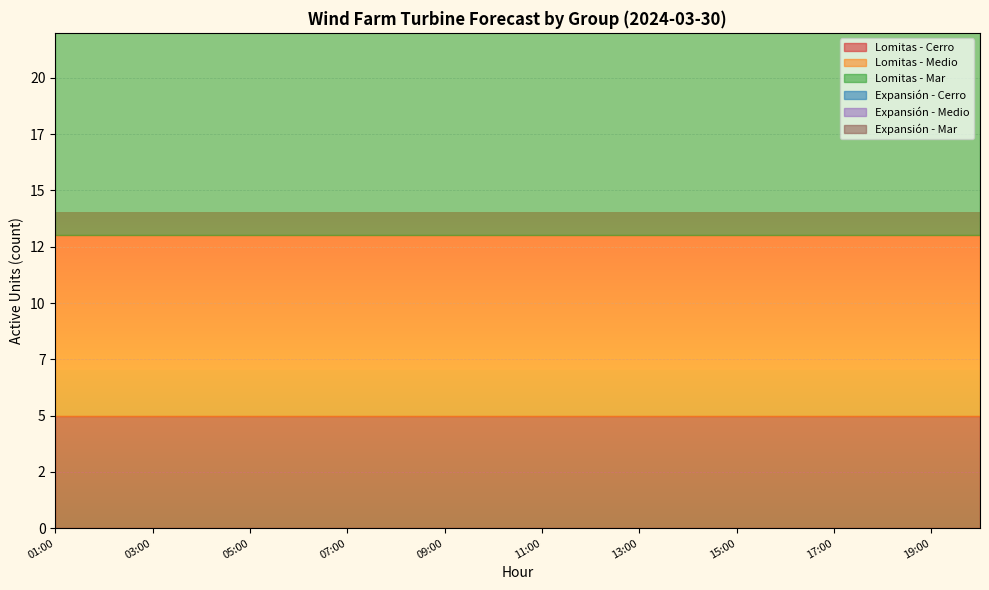

What is the spread (max minus min) of values at 12:00?

11